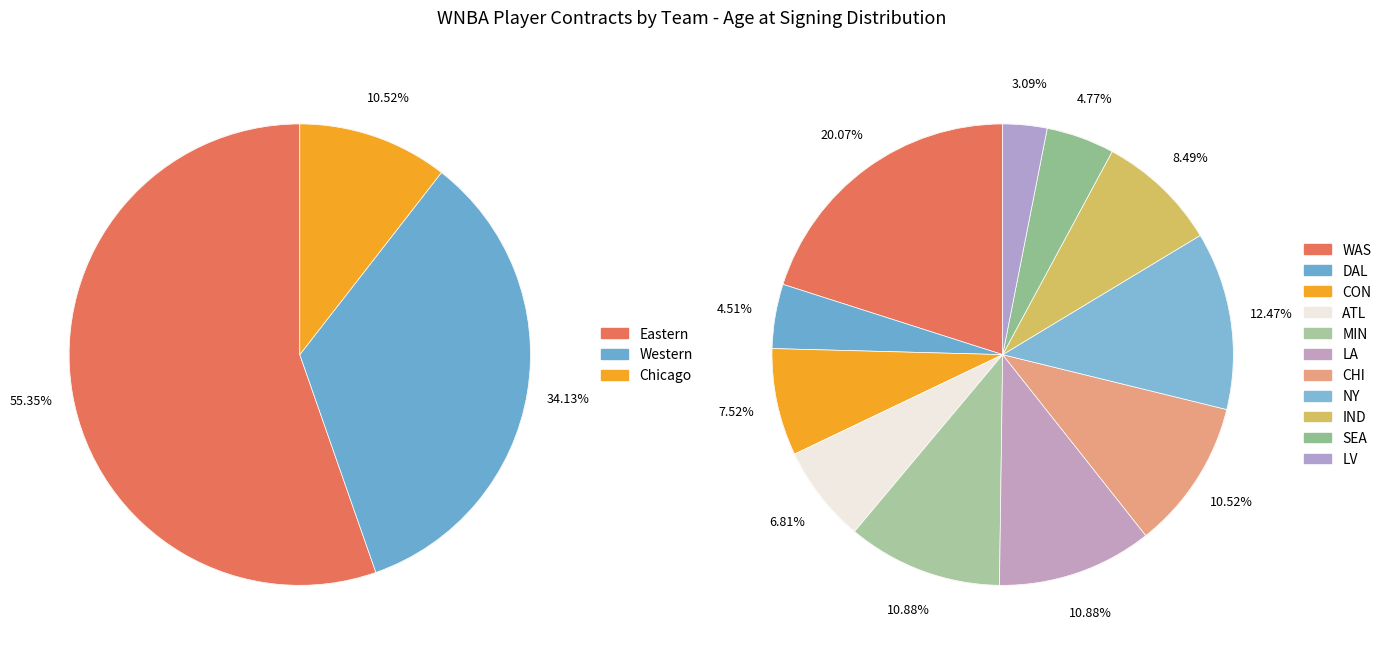

How many slices are in this pie chart?

11